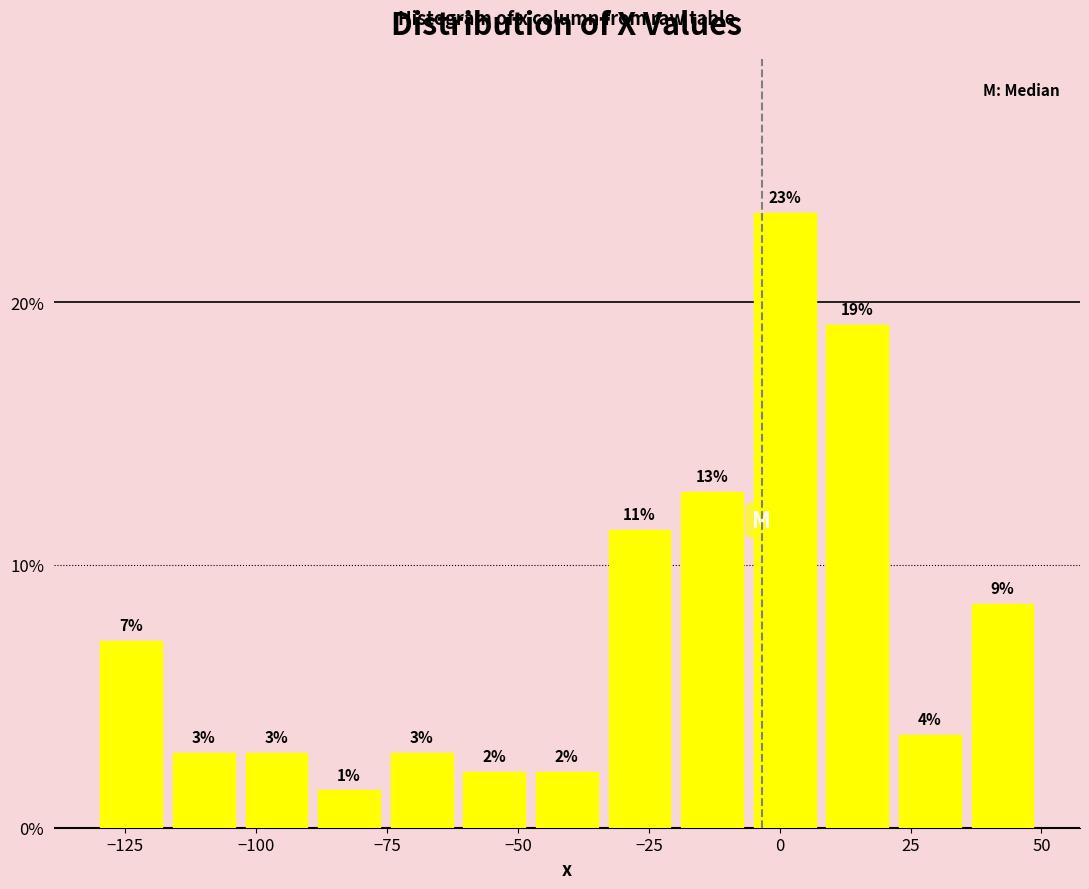

Around what value on the x-axis is the tallest bar? Give the approximate position of its centre, as read against the axis.

0